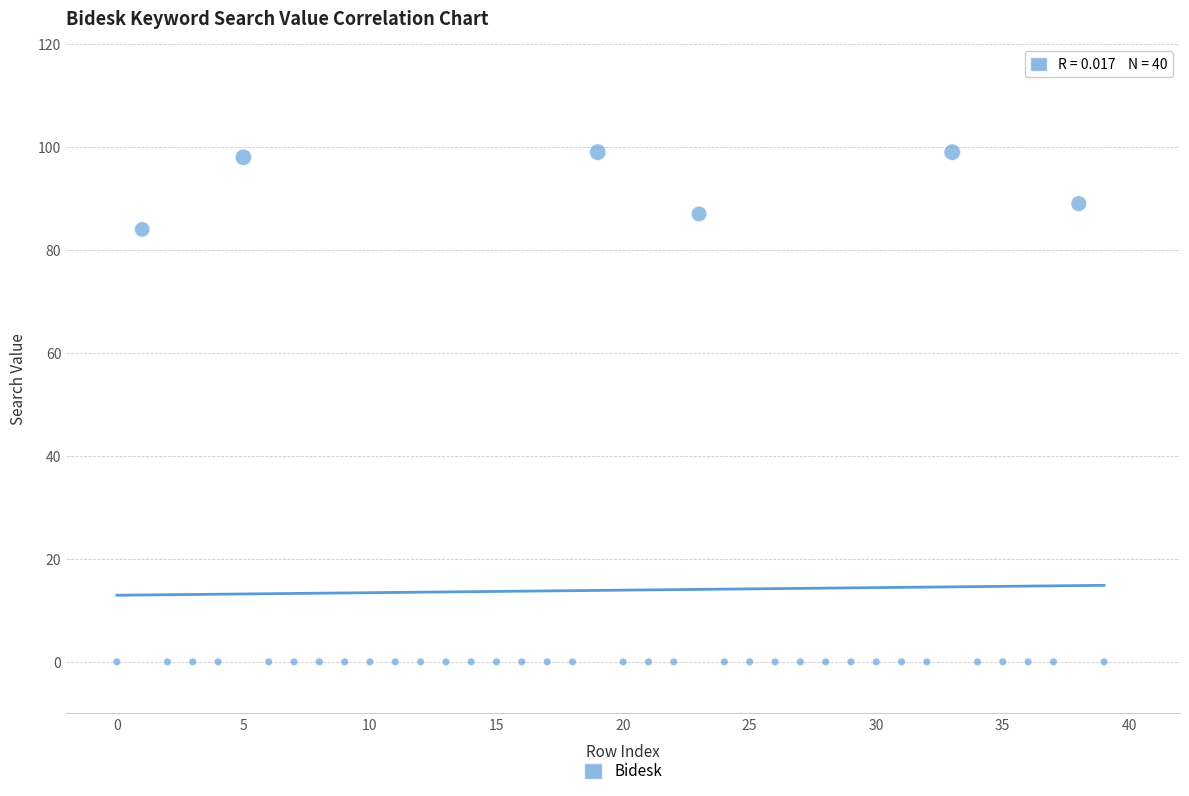

What is the range of Y values (max minus min)?

99